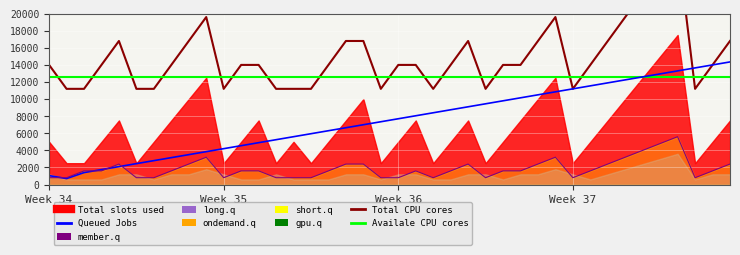

How many lines are shown in the chart?

3